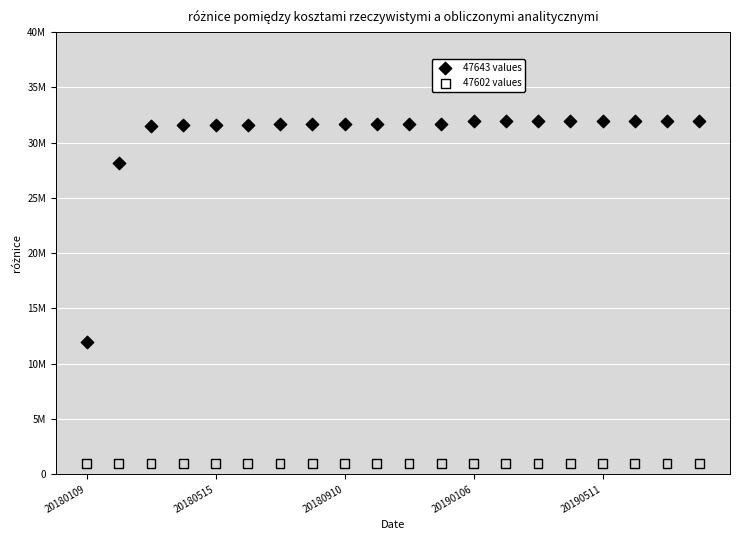

Which series contains the highest Y value?

47643 values